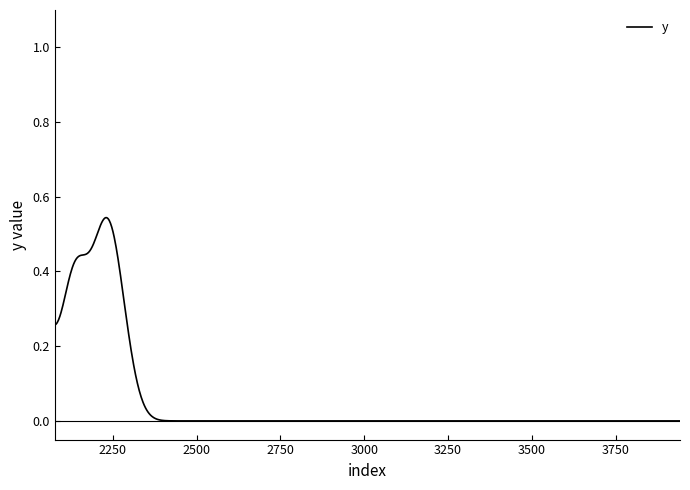

Does the chart have visible grid lines?

No